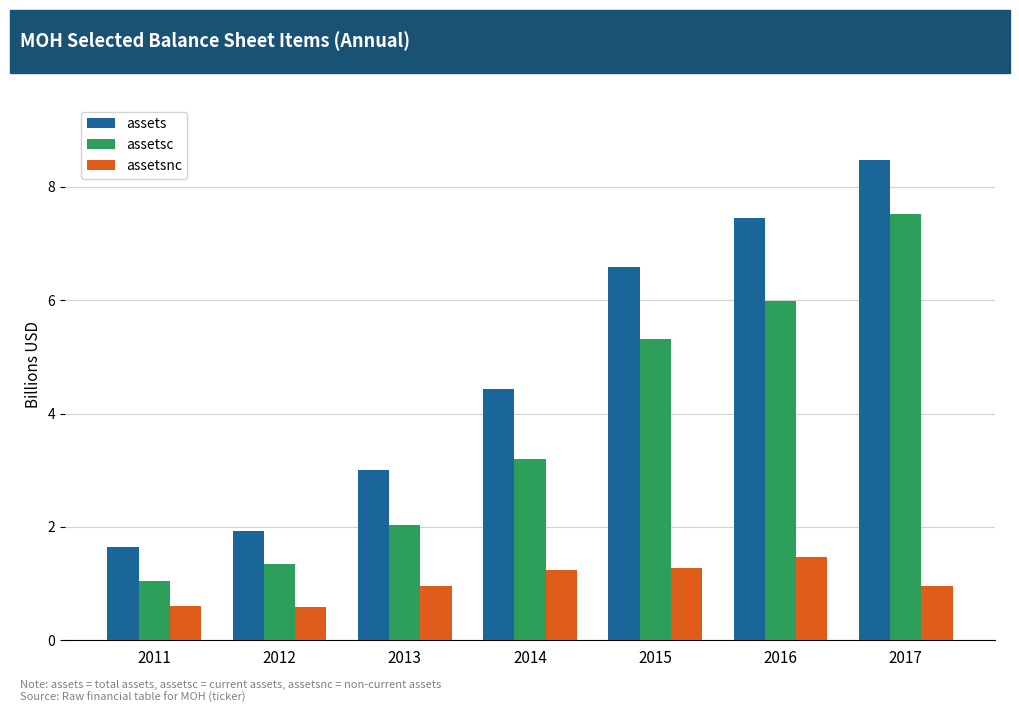

What is the spread (max minus min) of values at 2017?

7.5